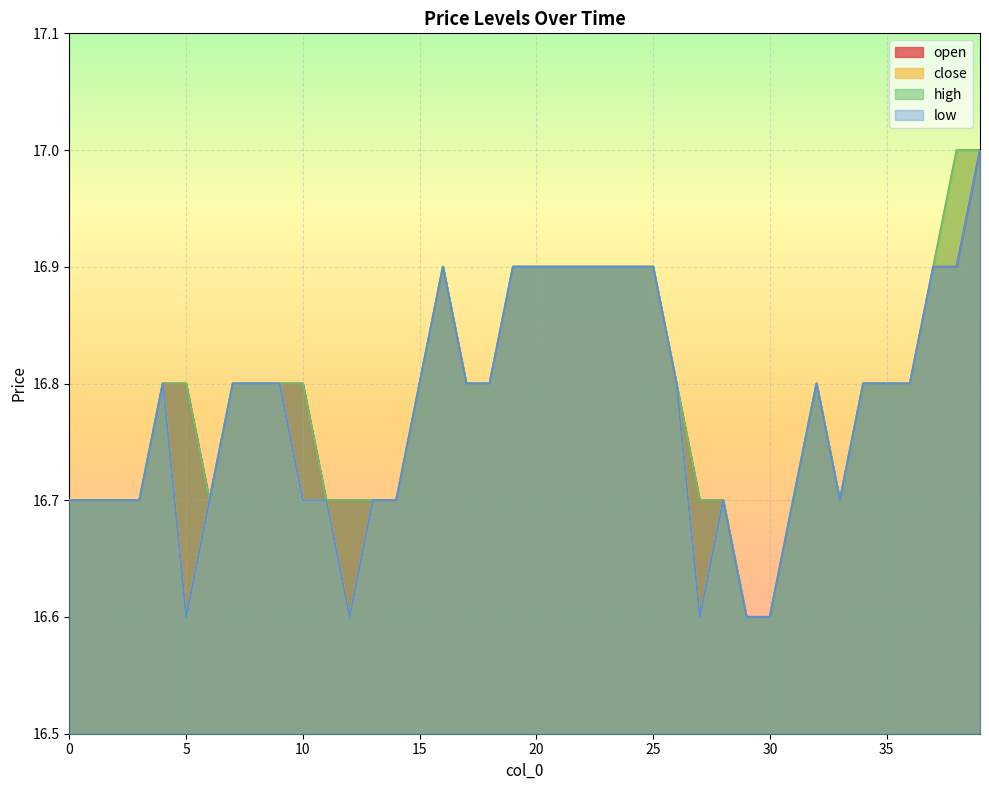

What is the value of the close point at the 16th from the left?

16.8